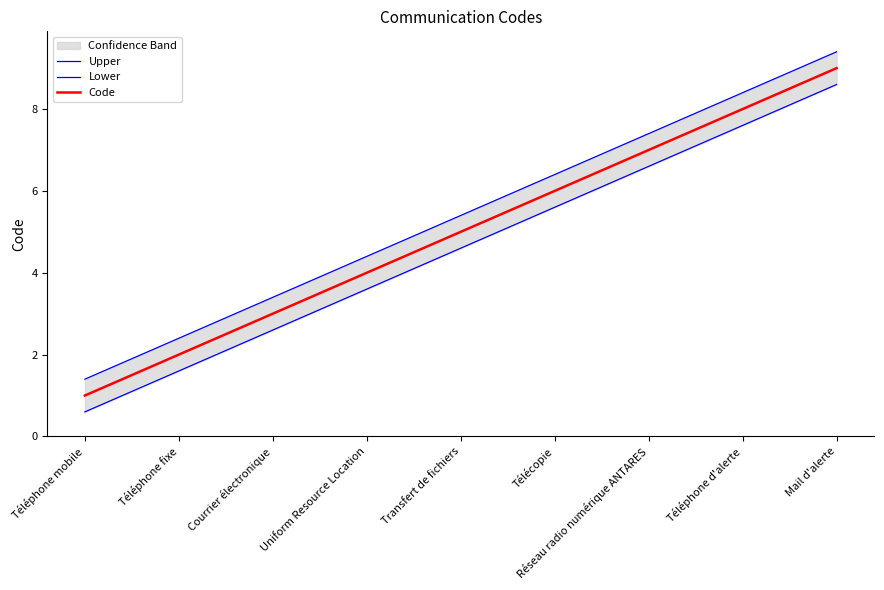

What is the total value across all series at Courrier électronique?

9.0